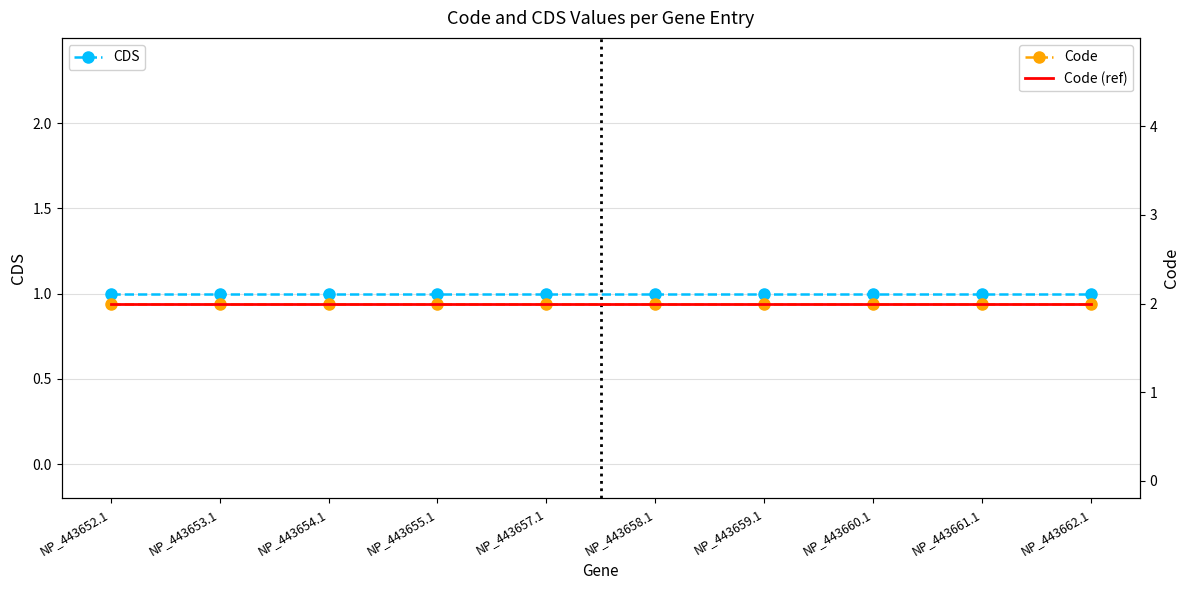

True or false: Code has a value of 3 at NP_443655.1.

False